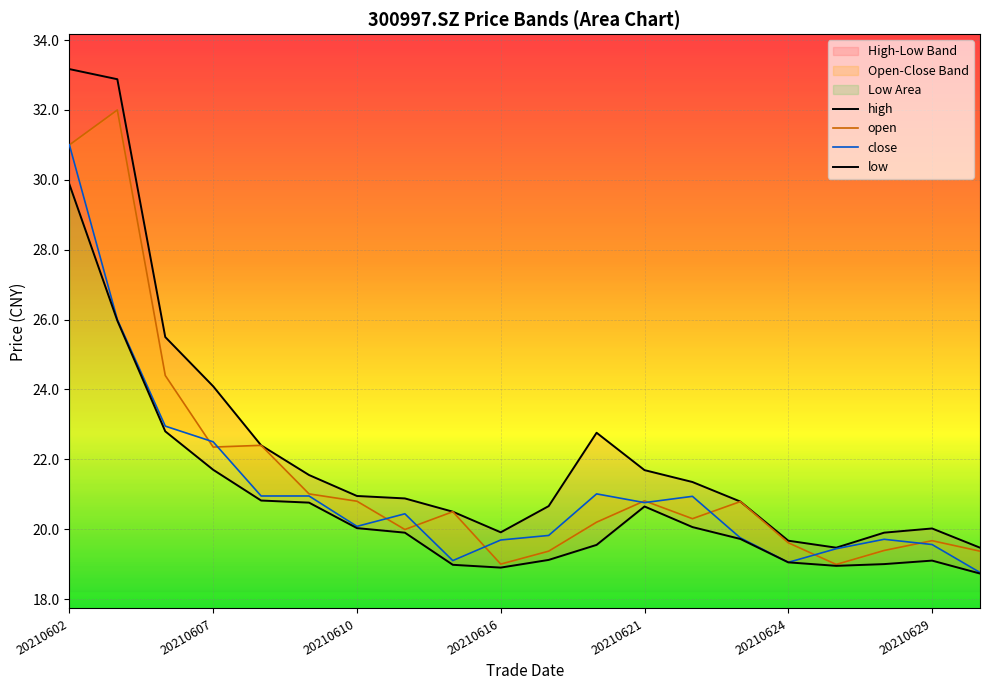

Which has a higher value, 20210621 or 20210628?

20210621